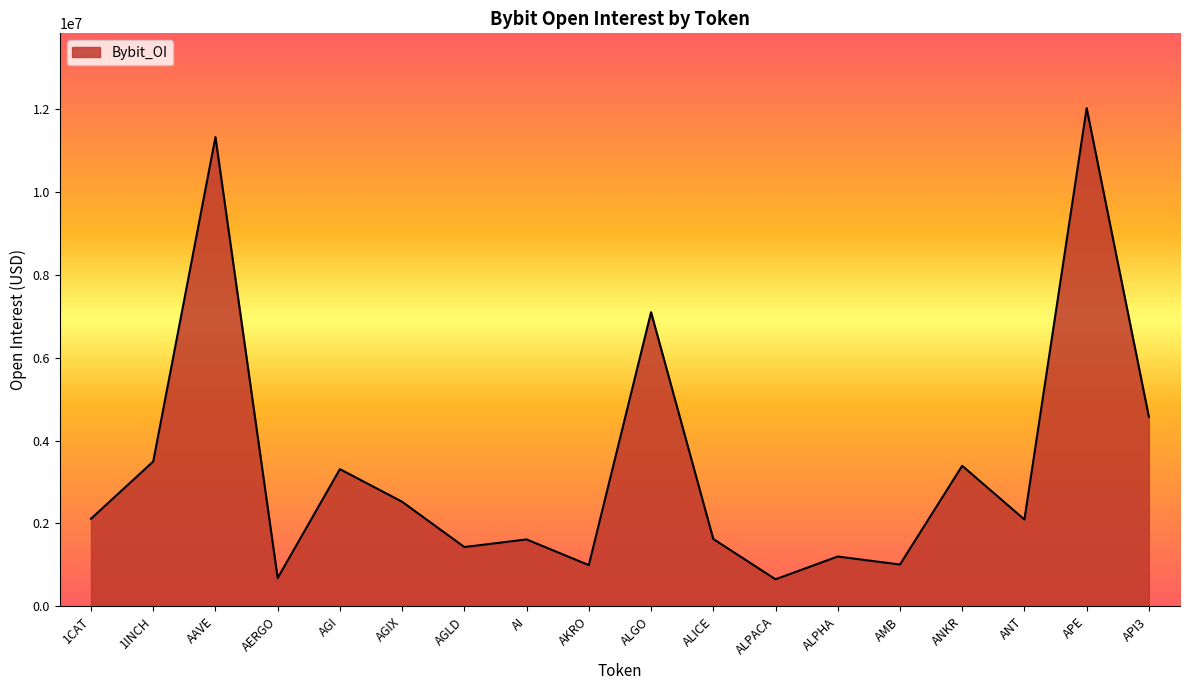

How many lines are shown in the chart?

1